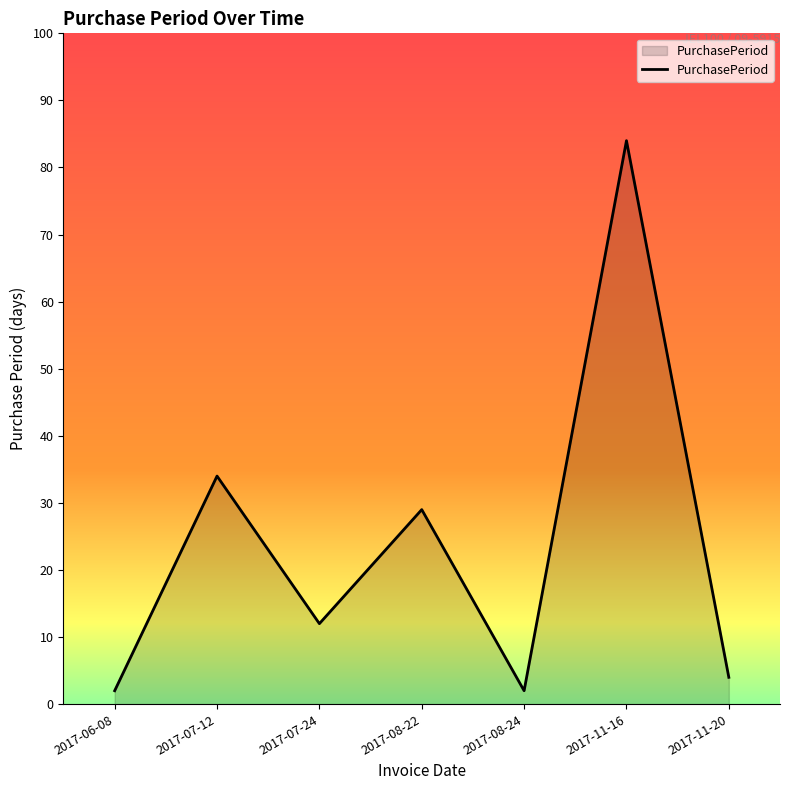

Does the chart have visible grid lines?

No